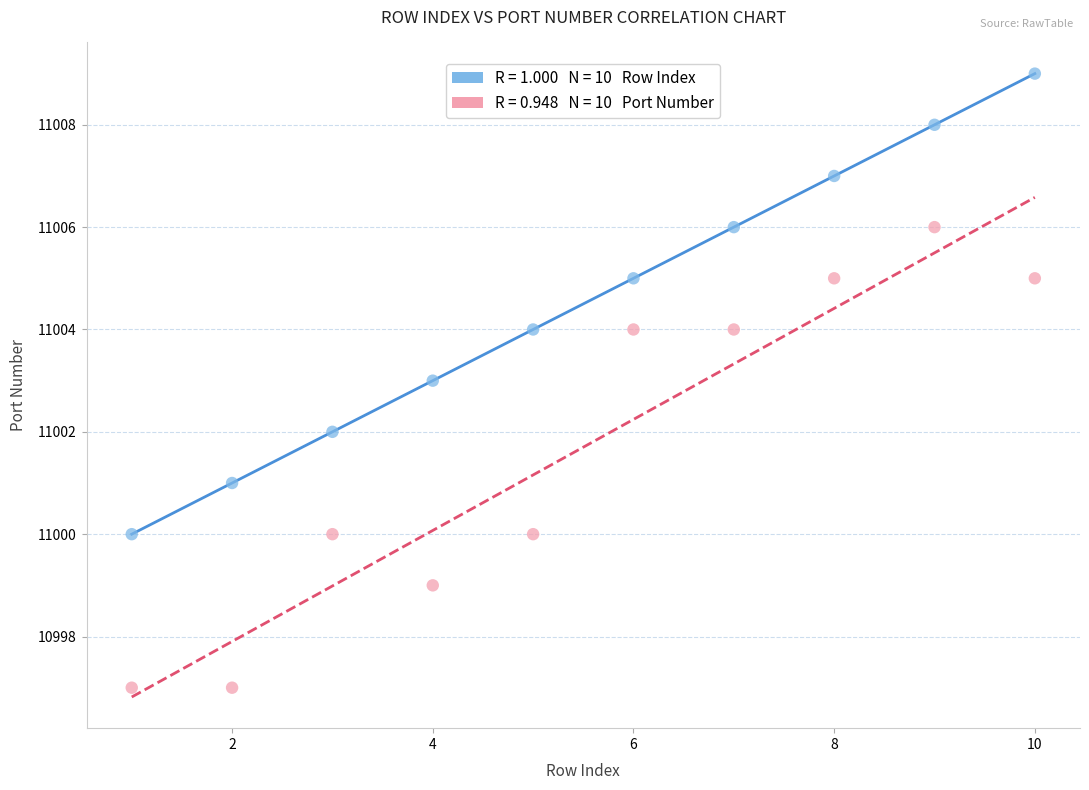

Across all data points, what is the range of Y values (max minus min)?

12